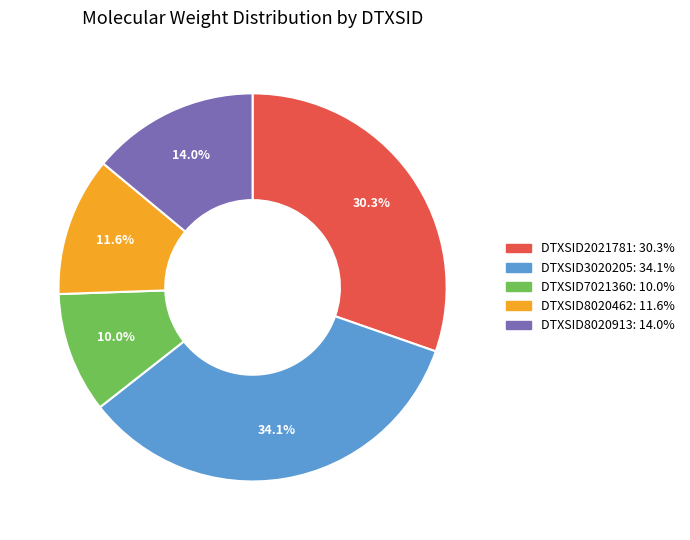

Do DTXSID8020913 and DTXSID3020205 together represent more than half of the pie?

No